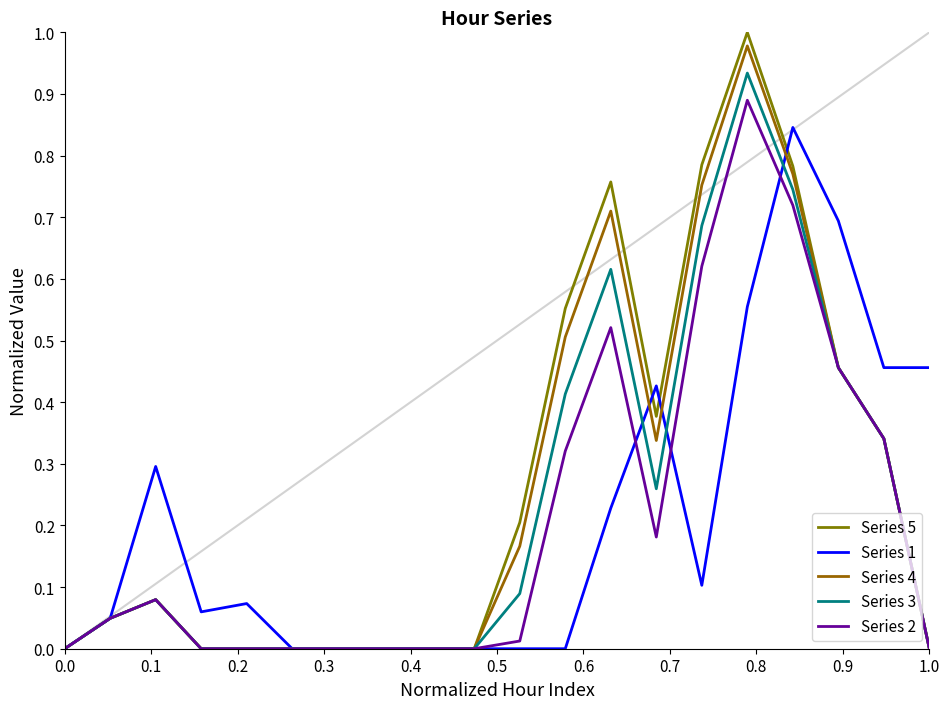

How many lines are shown in the chart?

5